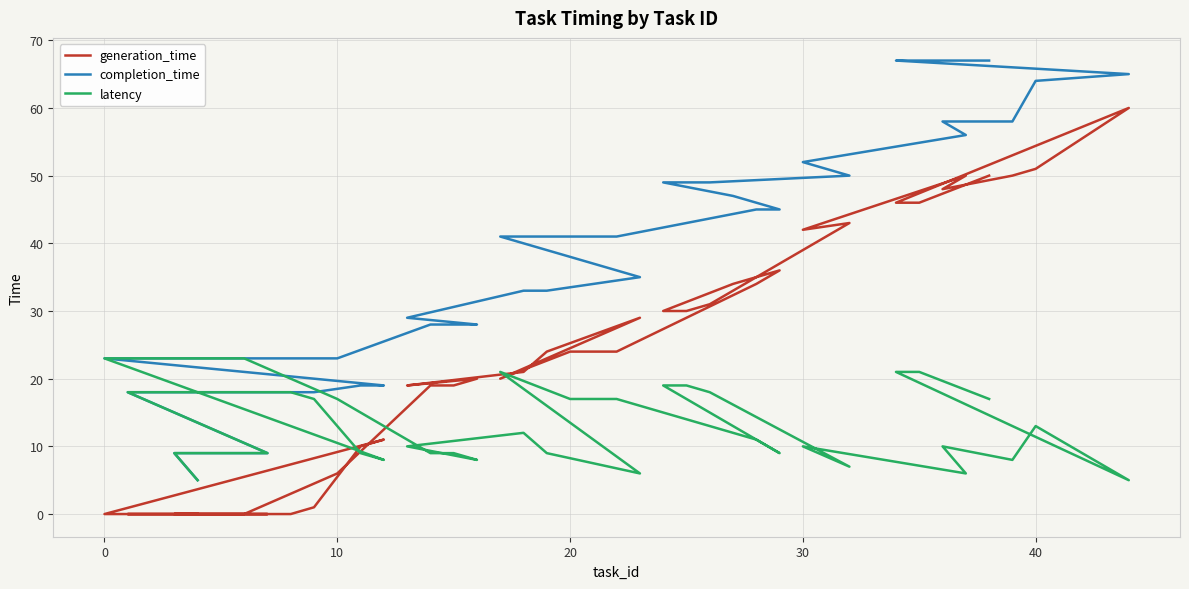

Is it true that completion_time equals 15 at 0?

False